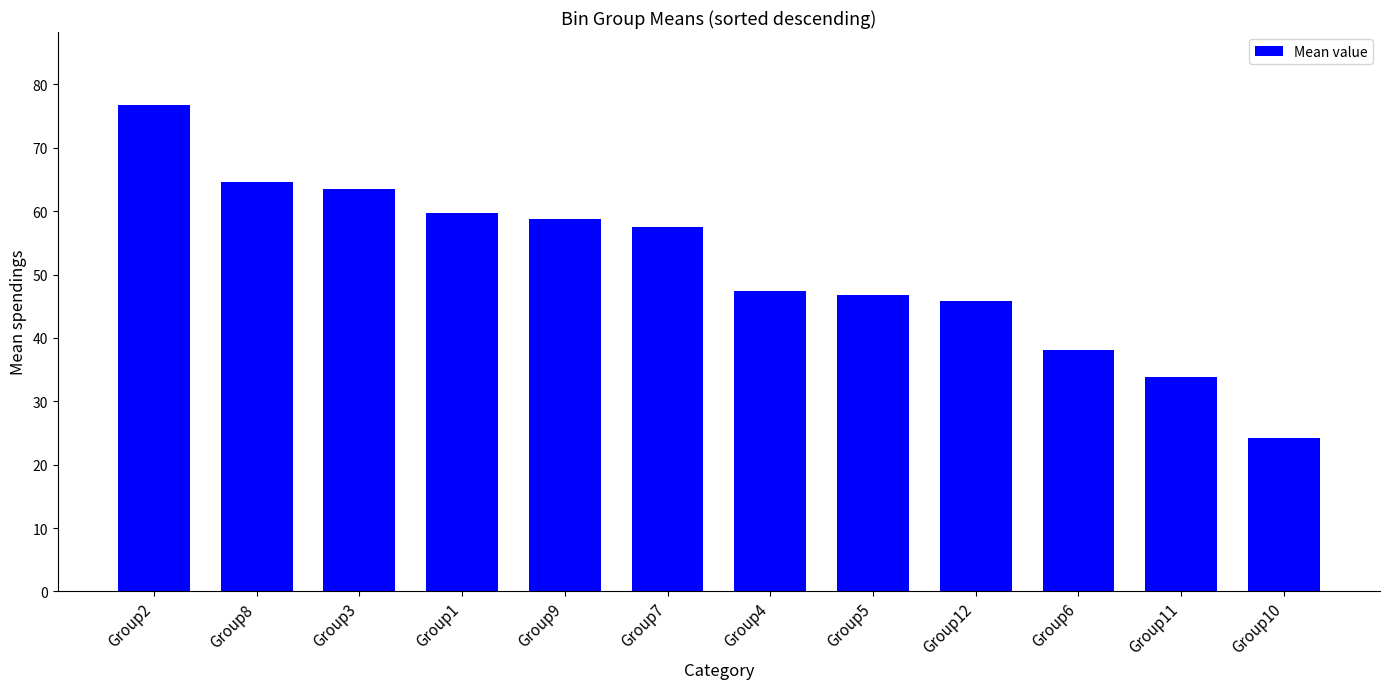

Is it true that the value at Group12 is 26.6?

False